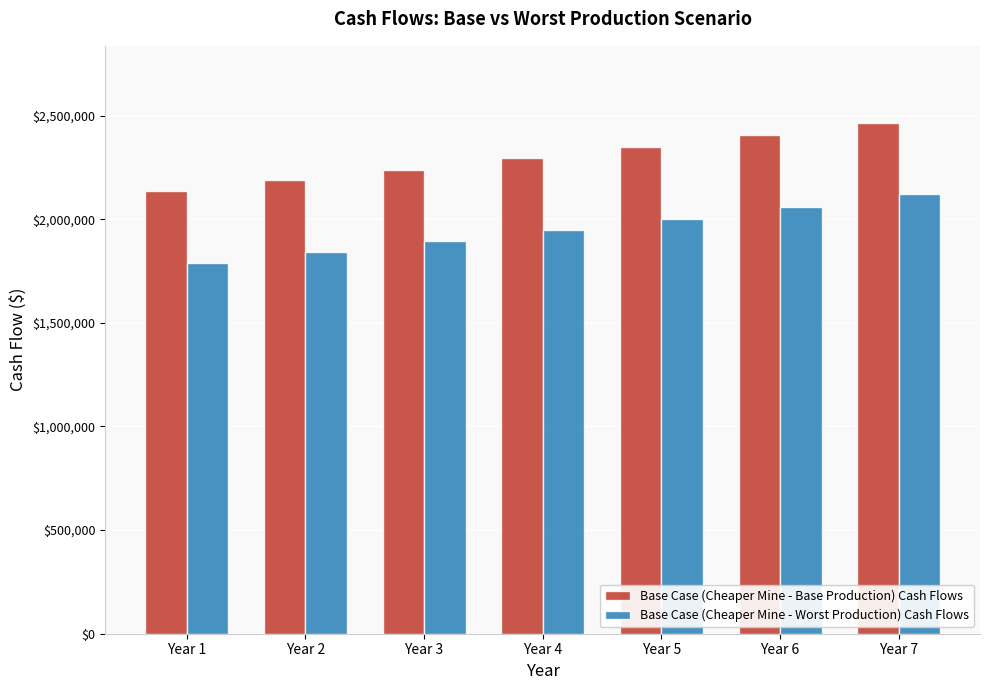

What is the smallest value displayed?

1790714.3